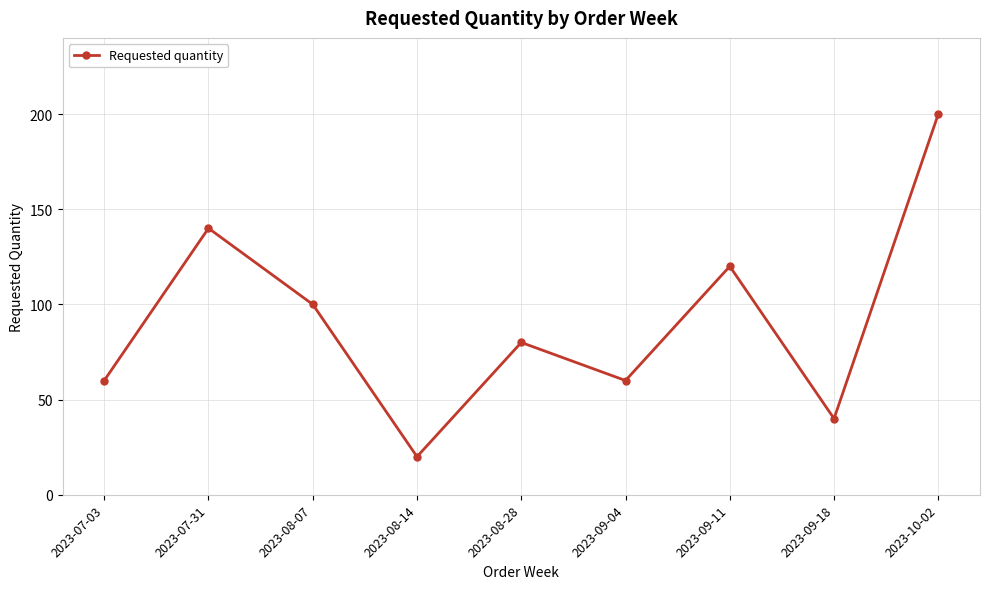

Reading right to left, list all the values displayed in this chart.

200	40	120	60	80	20	100	140	60